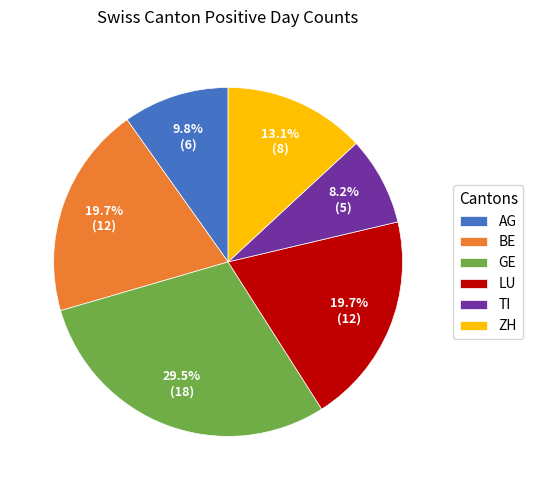

Which category has the smallest portion of the pie?

TI